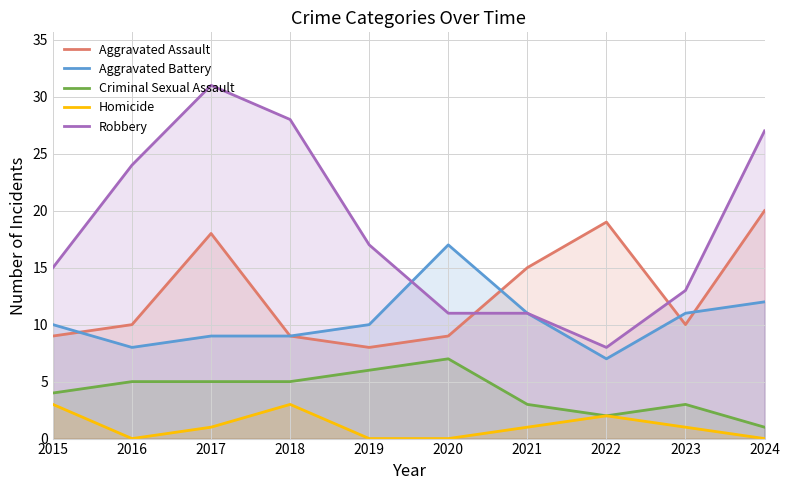

What is the difference between the maximum and minimum values in the Criminal Sexual Assault series?

6